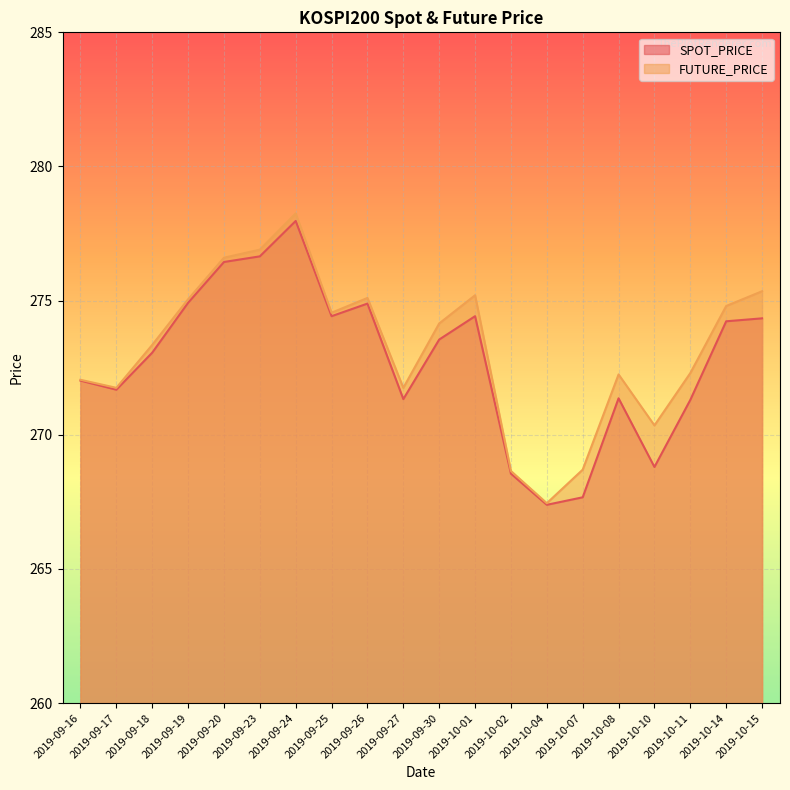

Reading left to right, extract all data points from this chart.

SPOT_PRICE: 2019-09-16=272.0	2019-09-17=271.7	2019-09-18=273.1	2019-09-19=274.9	2019-09-20=276.4	2019-09-23=276.6	2019-09-24=278.0	2019-09-25=274.4	2019-09-26=274.9	2019-09-27=271.3	2019-09-30=273.6	2019-10-01=274.4	2019-10-02=268.6	2019-10-04=267.4	2019-10-07=267.7	2019-10-08=271.4	2019-10-10=268.8	2019-10-11=271.3	2019-10-14=274.2	2019-10-15=274.3
FUTURE_PRICE: 2019-09-16=272.1	2019-09-17=271.8	2019-09-18=273.4	2019-09-19=275.1	2019-09-20=276.6	2019-09-23=276.9	2019-09-24=278.2	2019-09-25=274.6	2019-09-26=275.1	2019-09-27=271.8	2019-09-30=274.1	2019-10-01=275.2	2019-10-02=268.6	2019-10-04=267.4	2019-10-07=268.7	2019-10-08=272.2	2019-10-10=270.4	2019-10-11=272.3	2019-10-14=274.8	2019-10-15=275.4